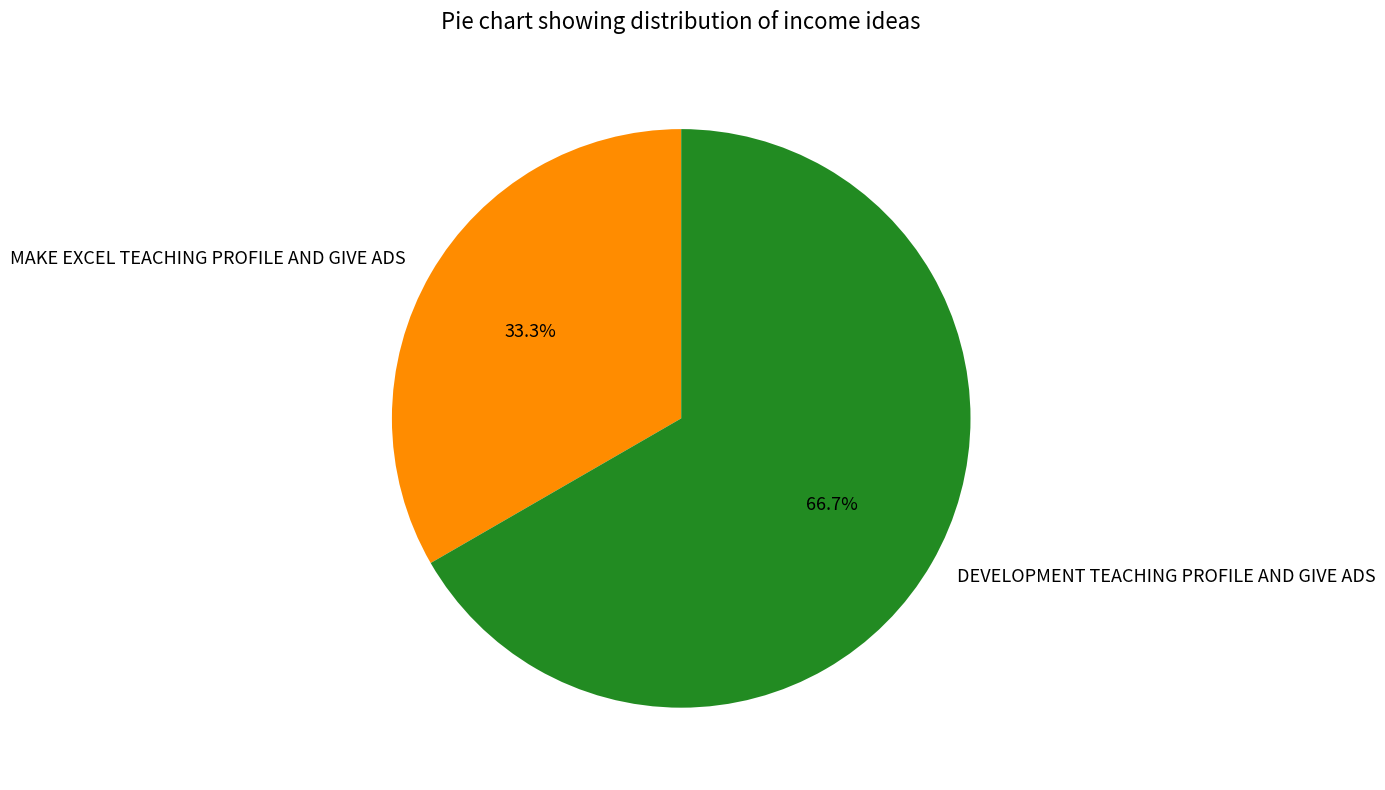

Which slice is the smallest?

MAKE EXCEL TEACHING PROFILE AND GIVE ADS